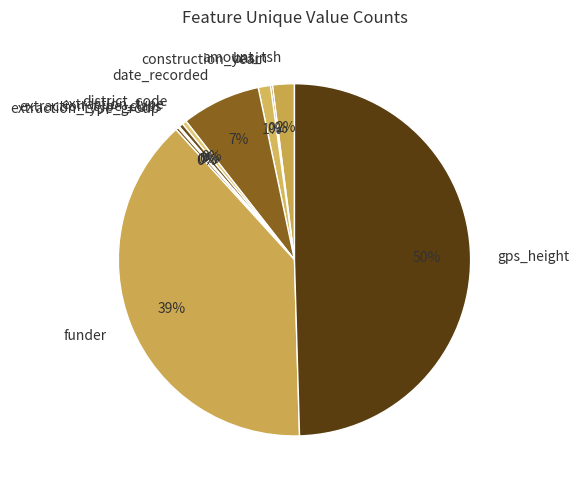

Which has a higher value, gps_height or funder?

gps_height